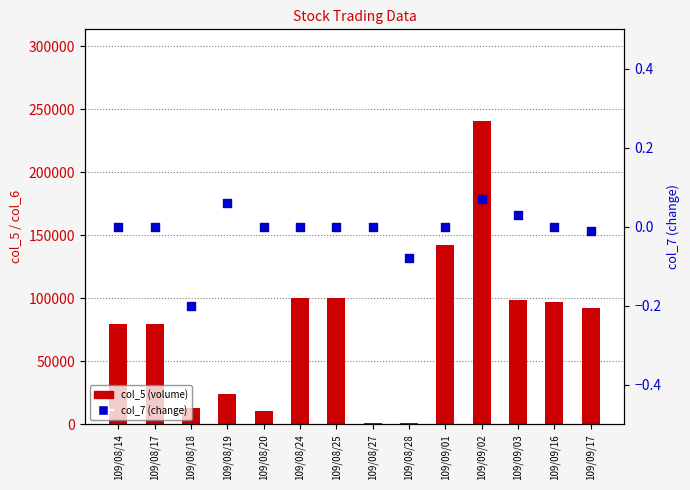

What is the total value across all series at 109/09/03?

99000.0